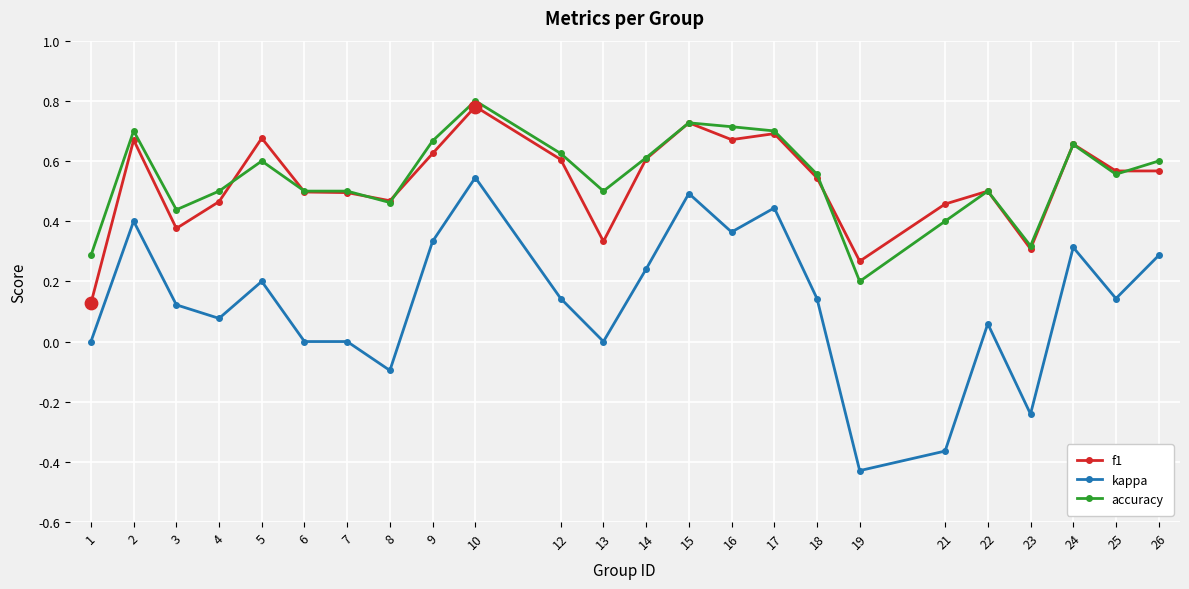

Which series has the widest spread of values?

kappa